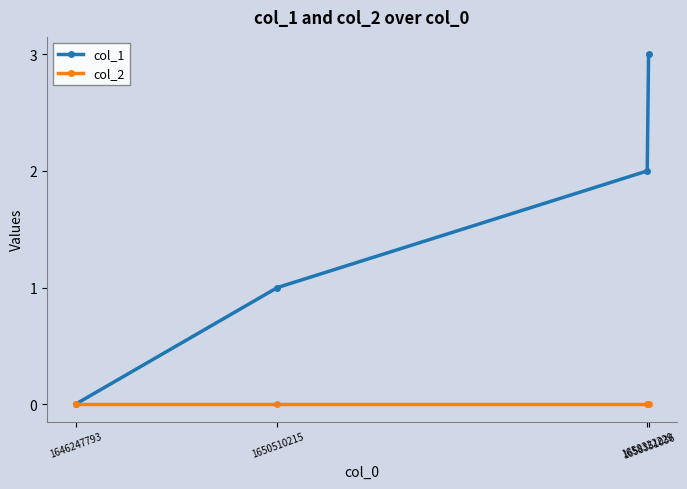

Reading left to right, extract all data points from this chart.

col_1: 0	1	2	3
col_2: 0	0	0	0